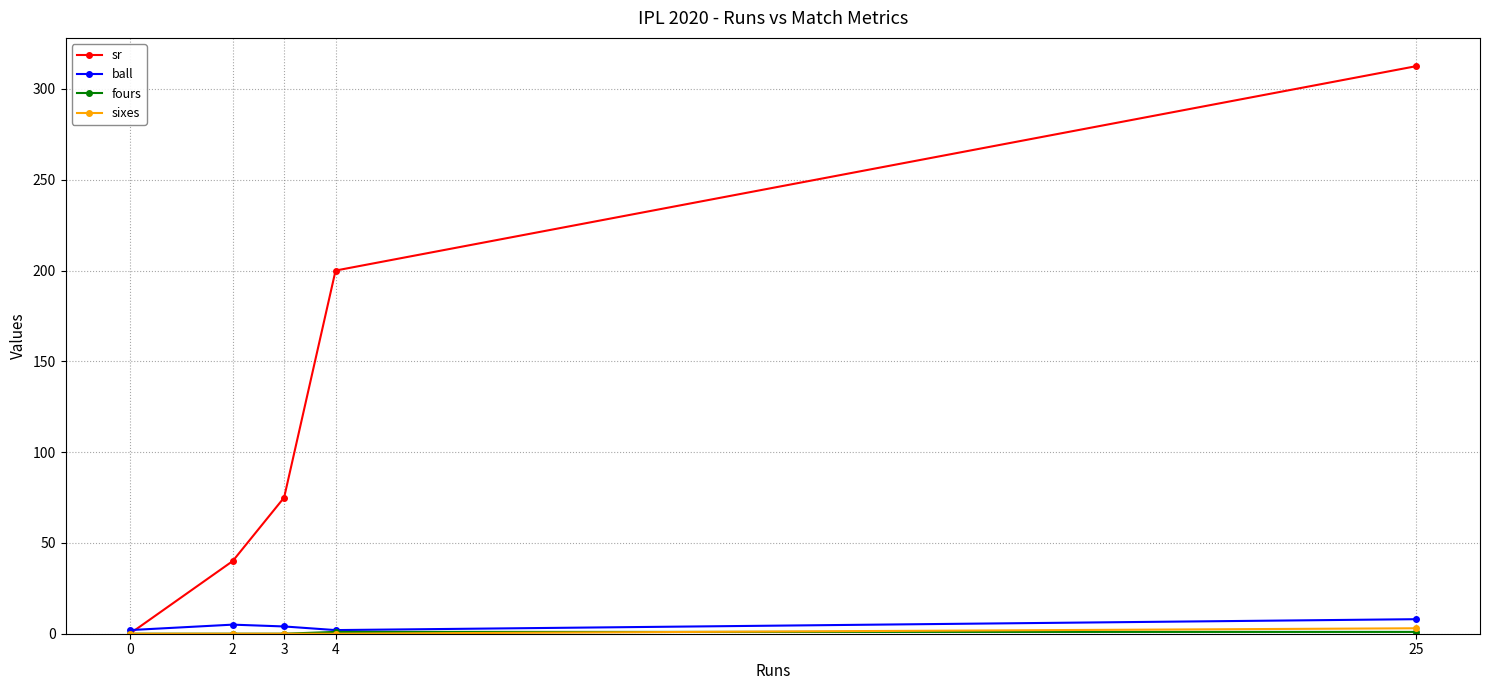

True or false: sr has more than 2 points higher than both neighbors.

False